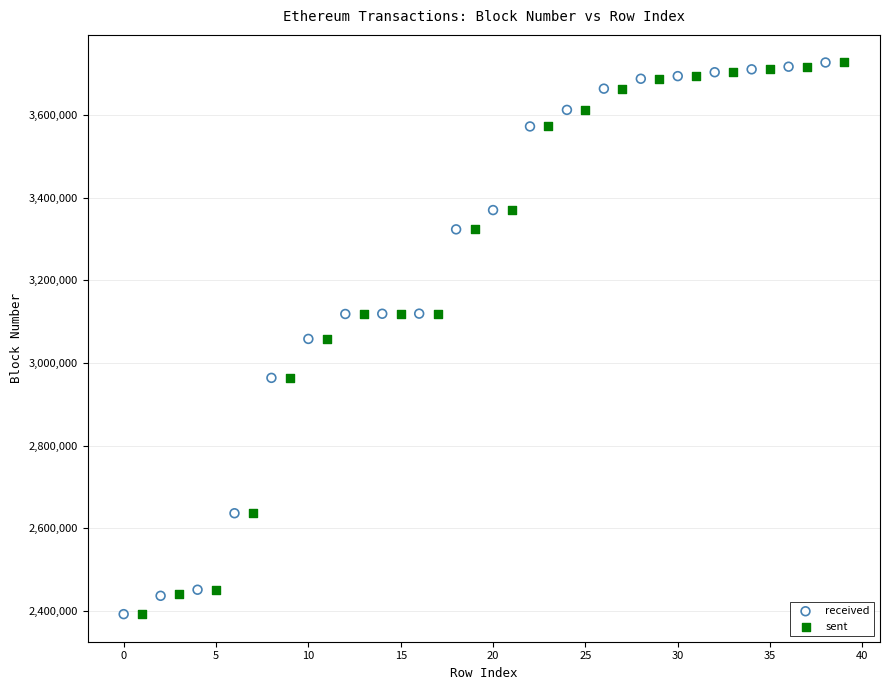

Which series has the widest spread of Y values?

received